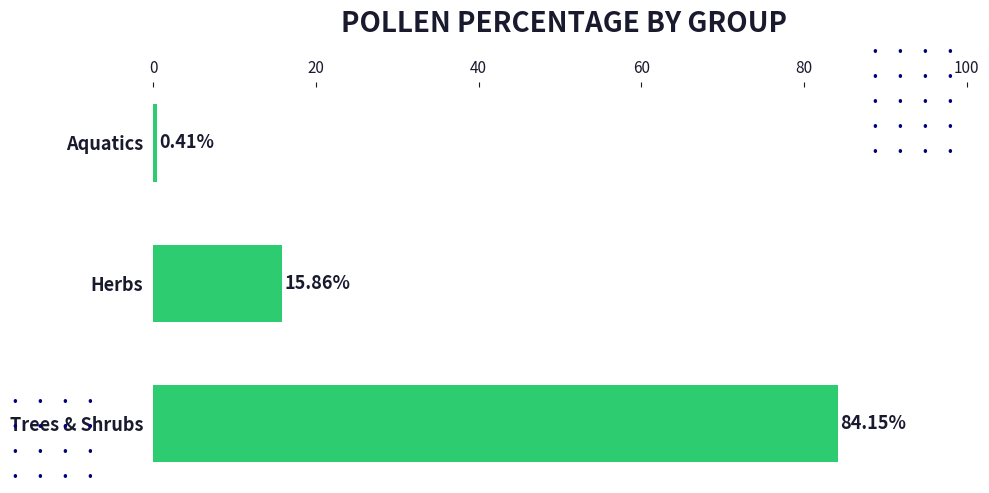

What is the average value?

33.5